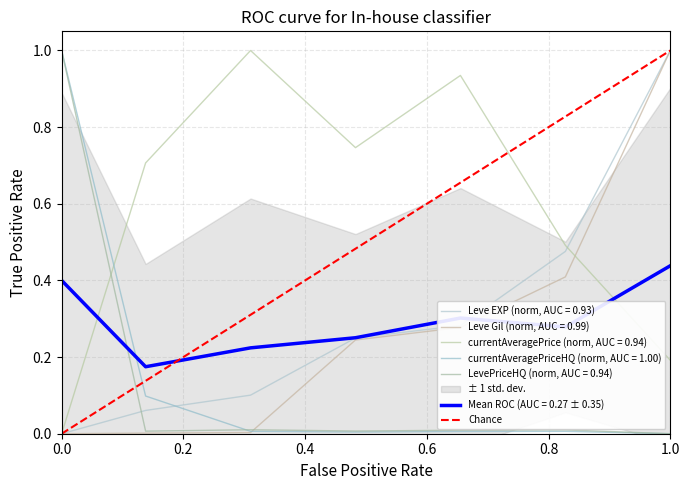

What is the maximum value shown in the chart?

1